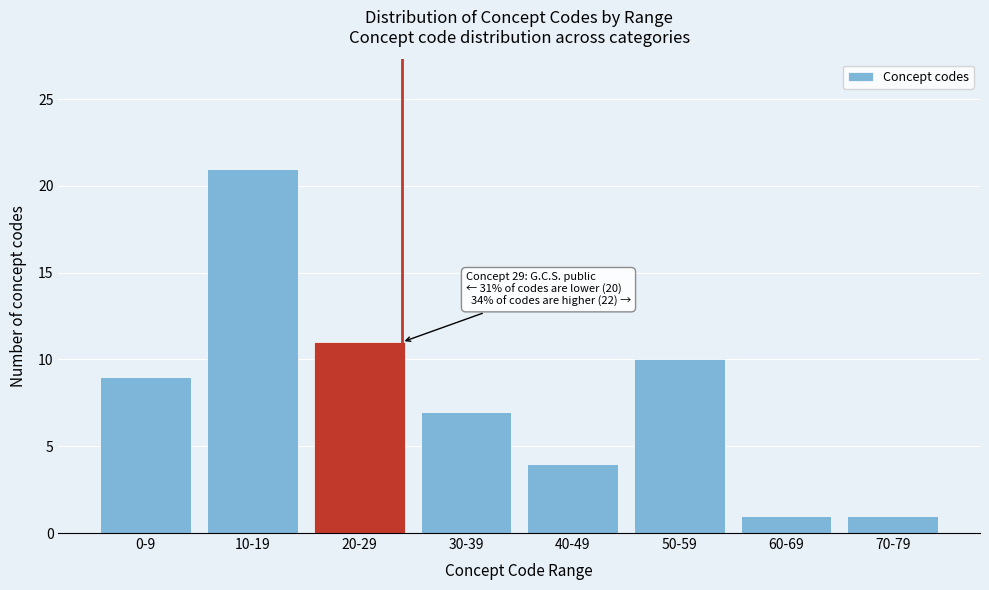

Reading left to right, what are all the values shown in this chart?

9	21	11	7	4	10	1	1